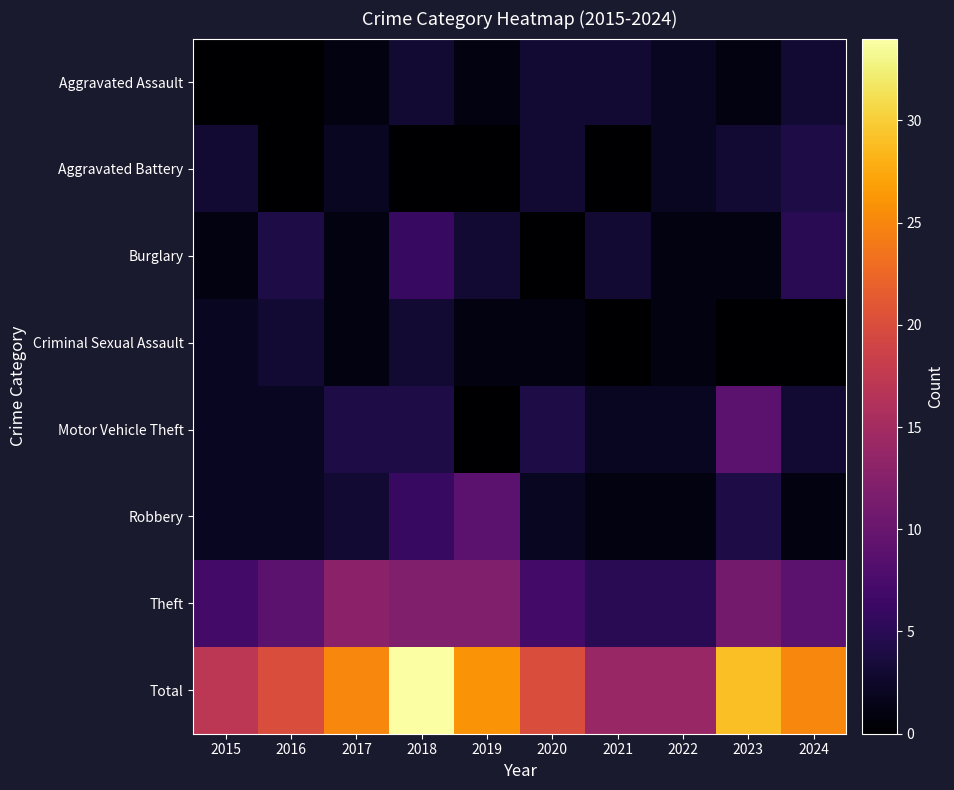

What is the maximum value shown in the chart?

34